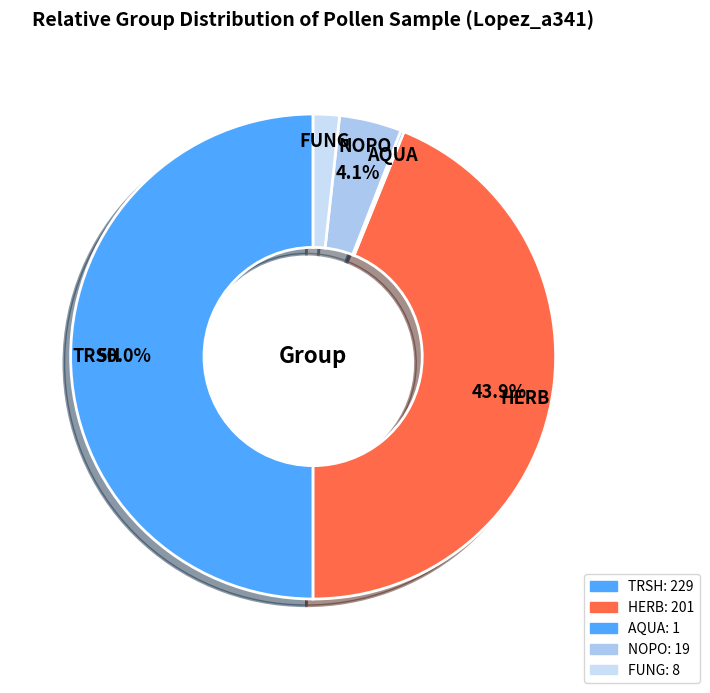

How many slices are in this pie chart?

5